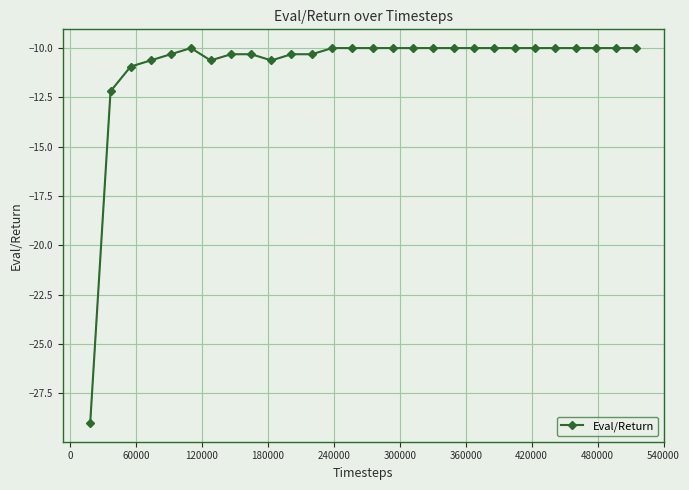

What is the value of the 3rd point from the left?

-10.9